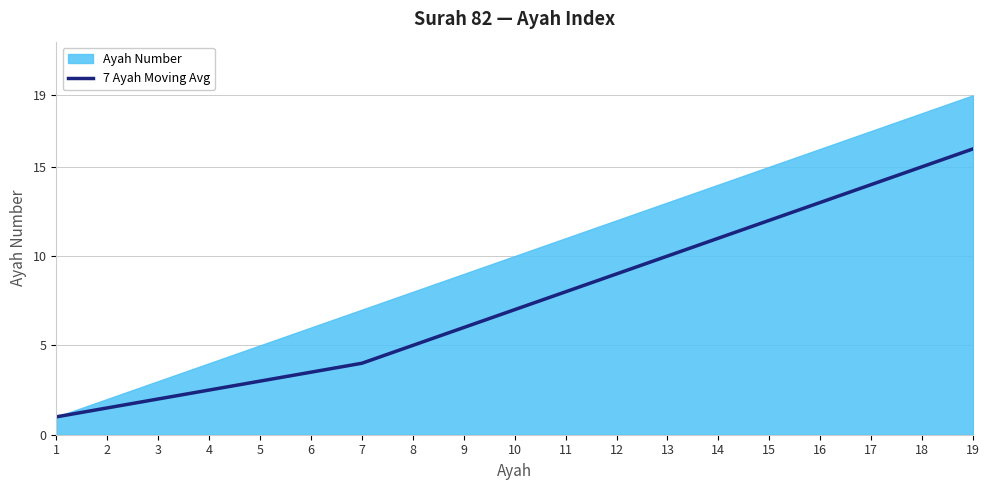

Which has a higher value, 15 or 13?

15